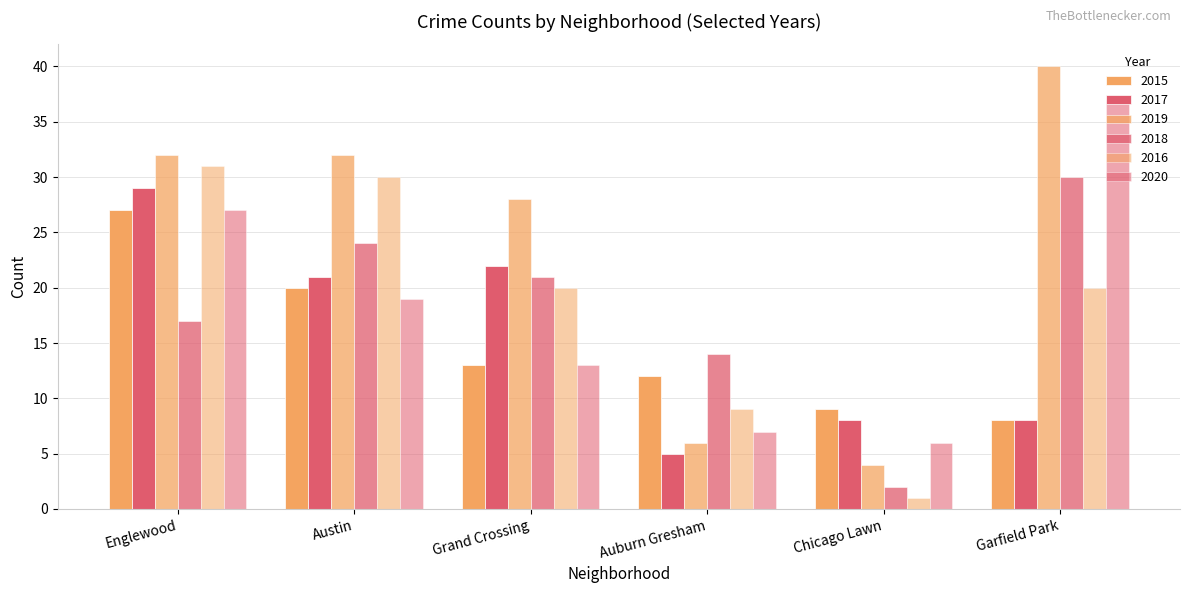

What is the total value across all series at Auburn Gresham?

53